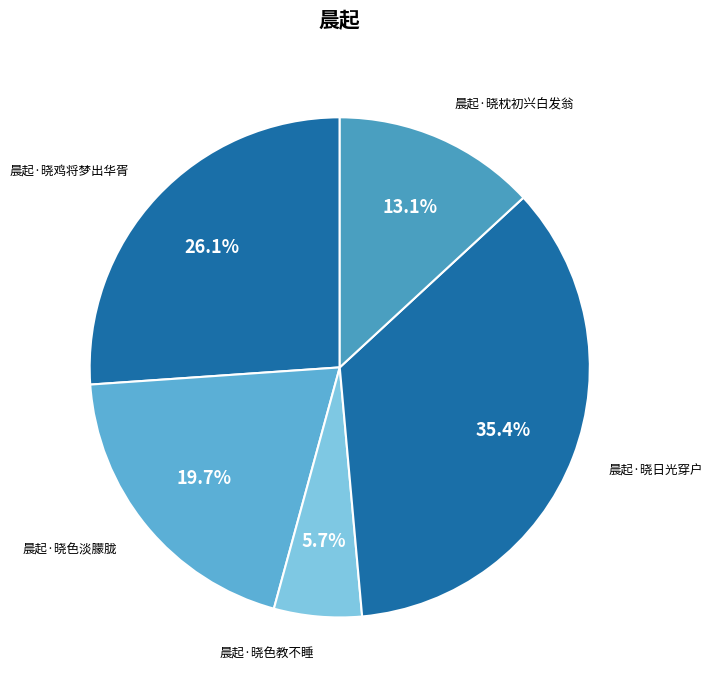

Count the number of slices in the pie.

5